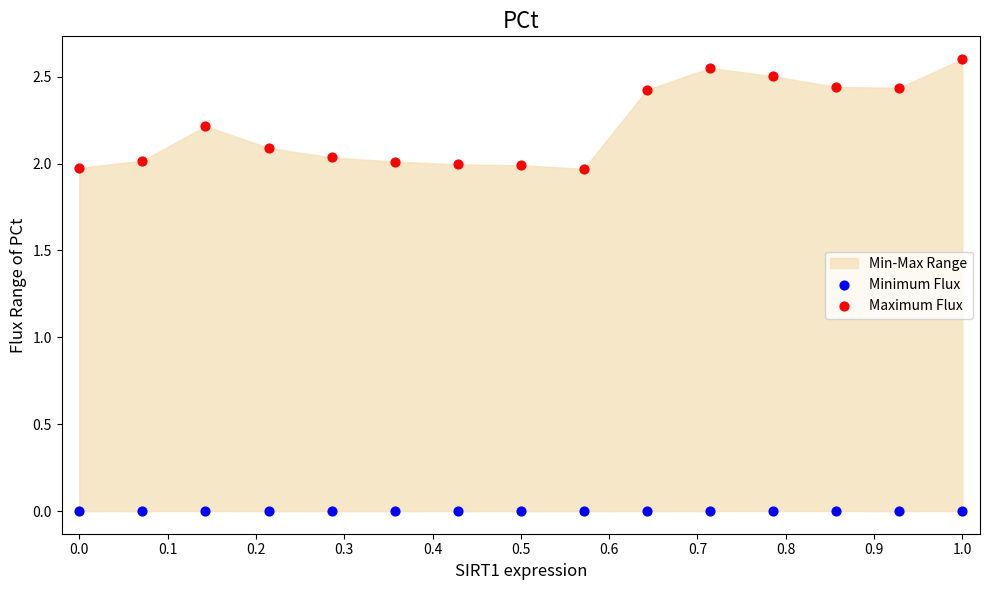

Which series has the widest spread of Y values?

Maximum Flux